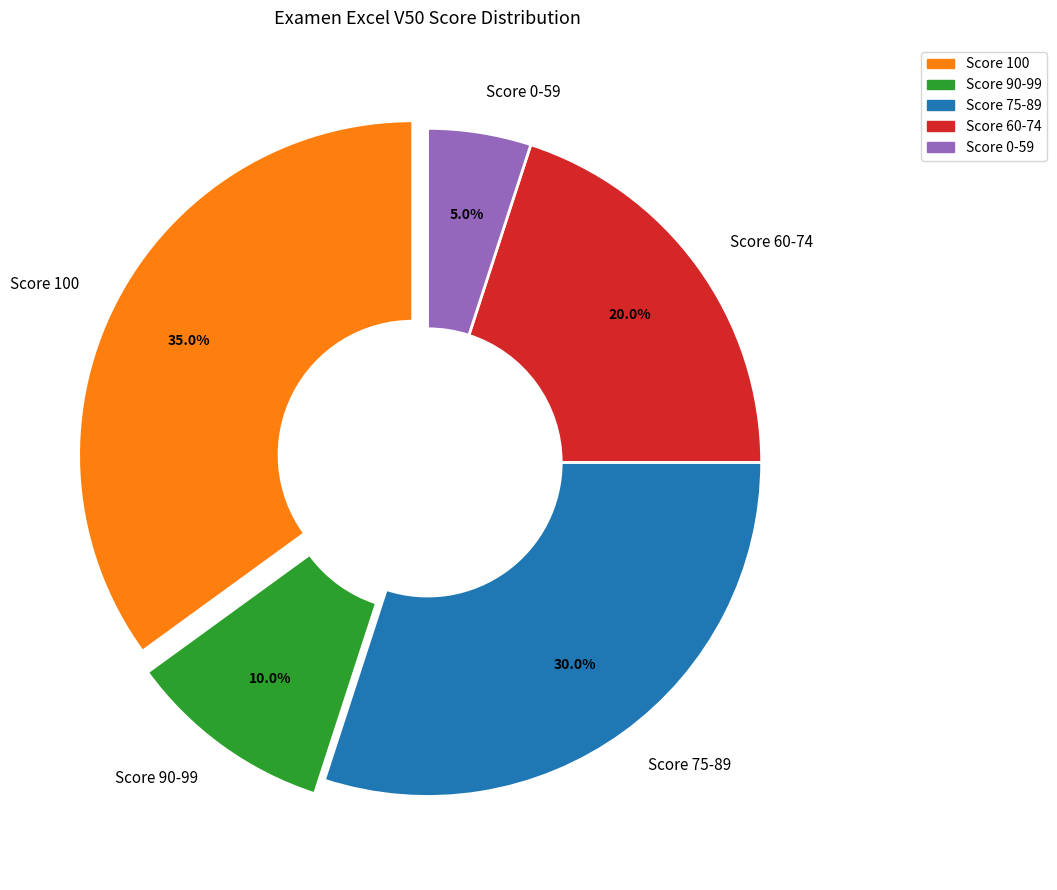

What portion of the pie excludes Score 0-59?

95.0%